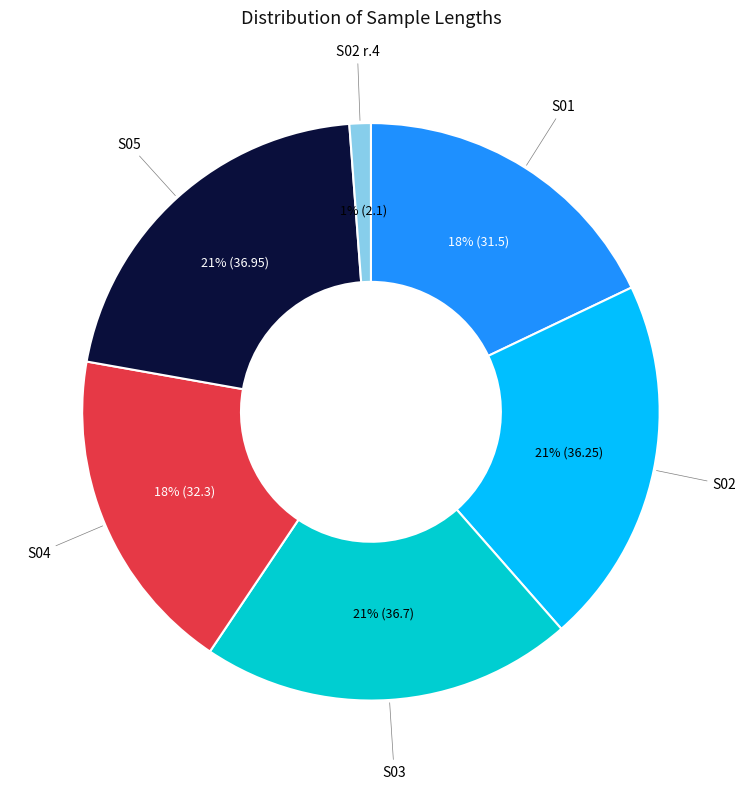

Count the number of slices in the pie.

6